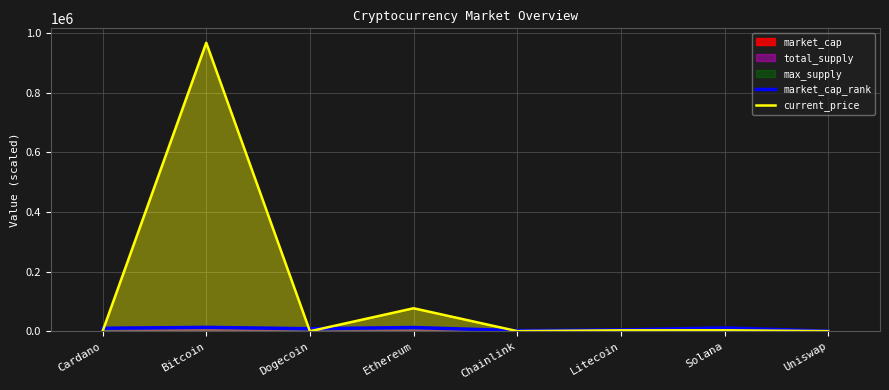

Which series has the largest range (max minus min)?

current_price